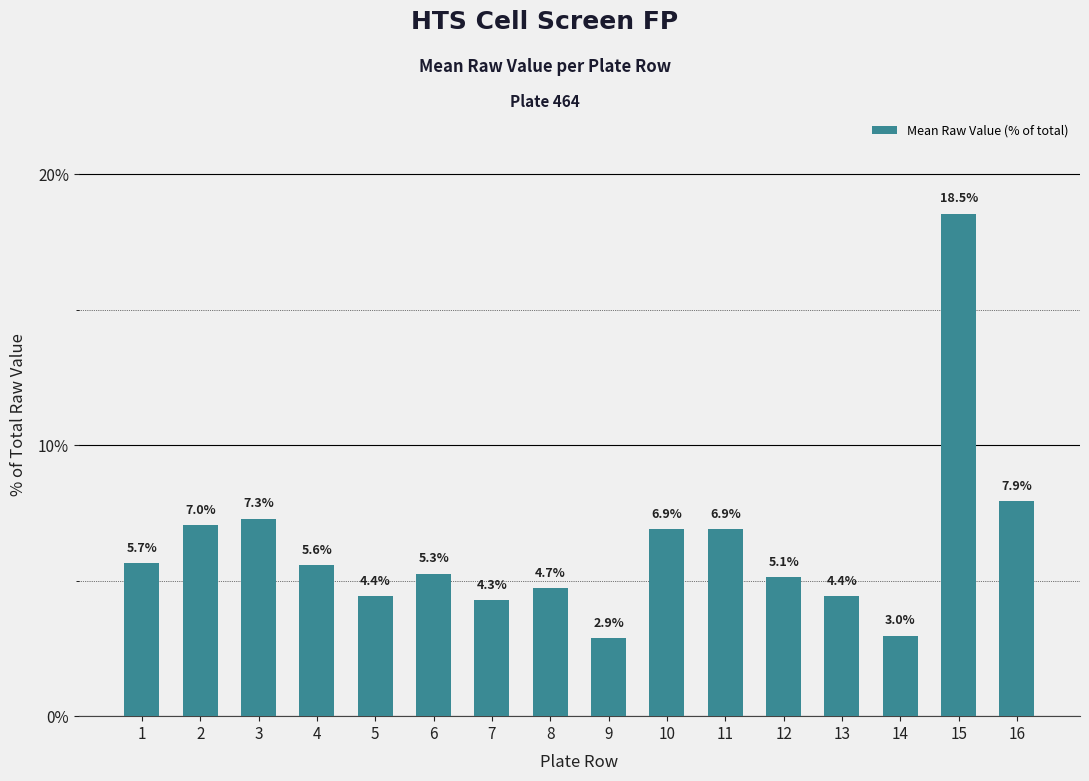

What is the maximum value shown in the chart?

18.5